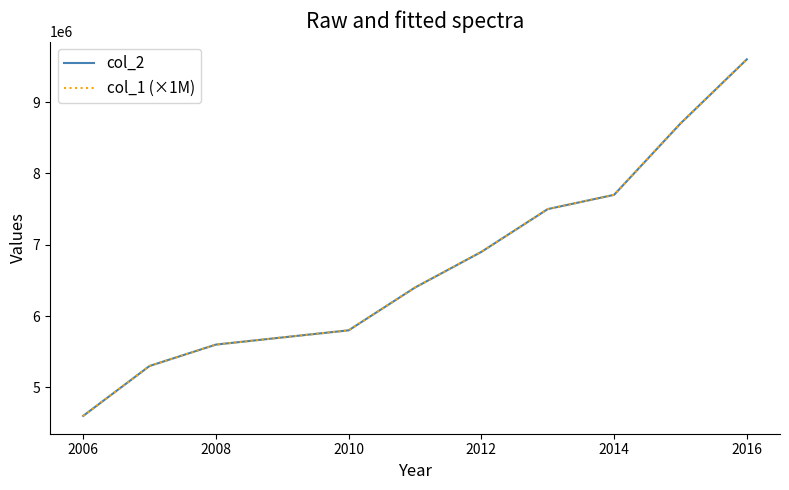

Does the chart display data point markers on the line(s)?

No